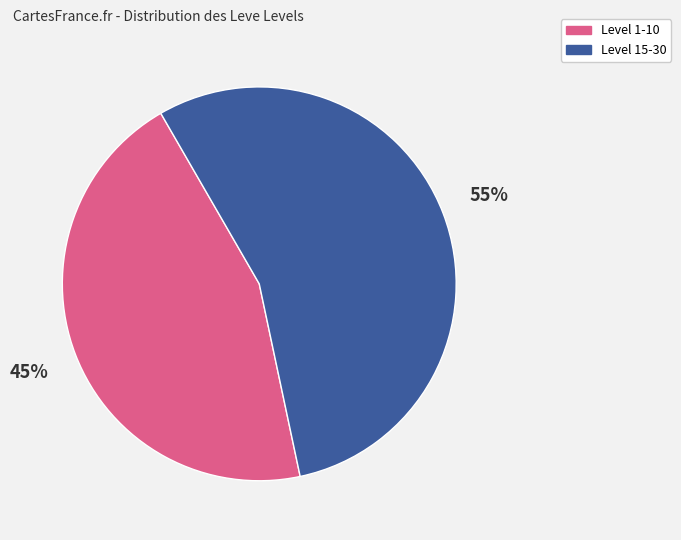

Is there a majority slice in this chart?

Yes